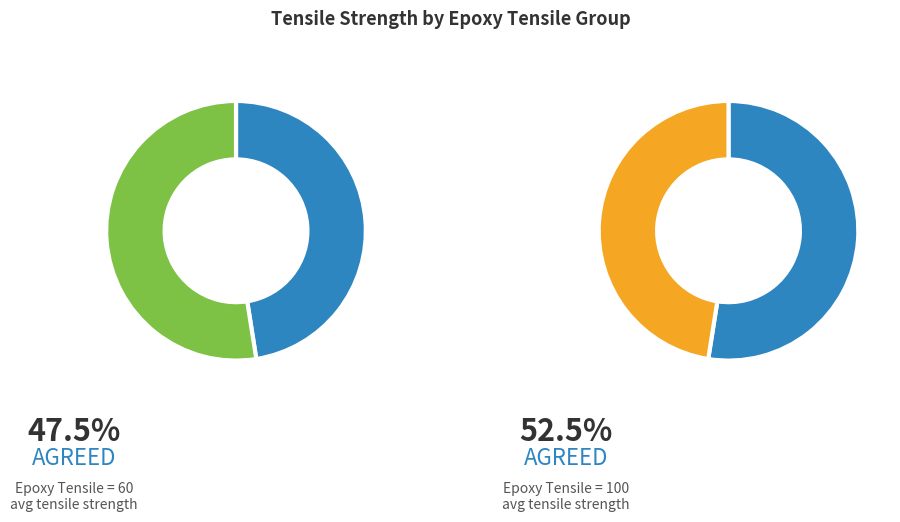

Is pla_100 the majority of the pie?

No